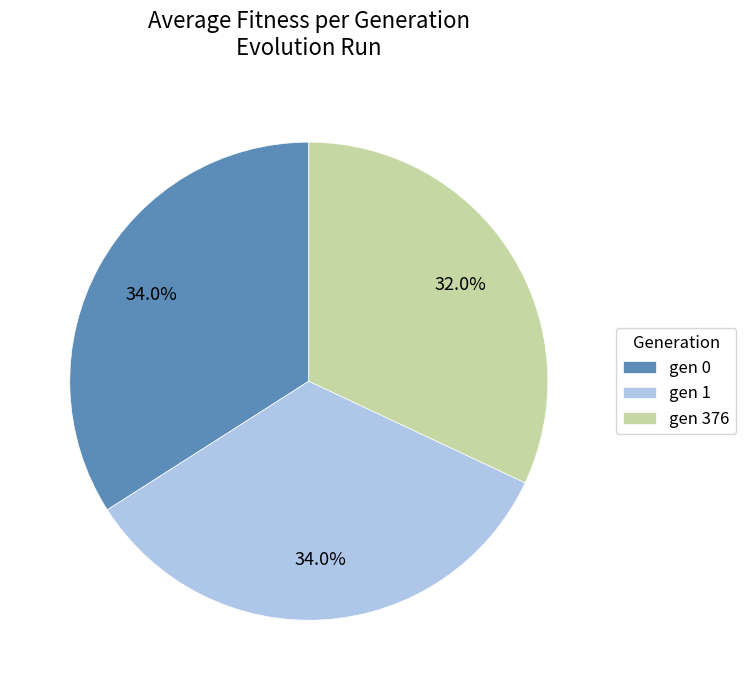

What portion of the pie excludes gen 0?

66.0%